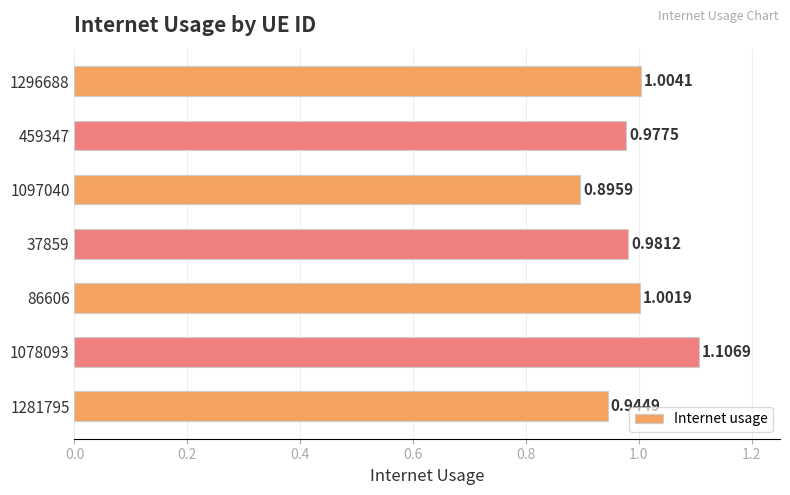

At which label is the value closest to 1?

86606